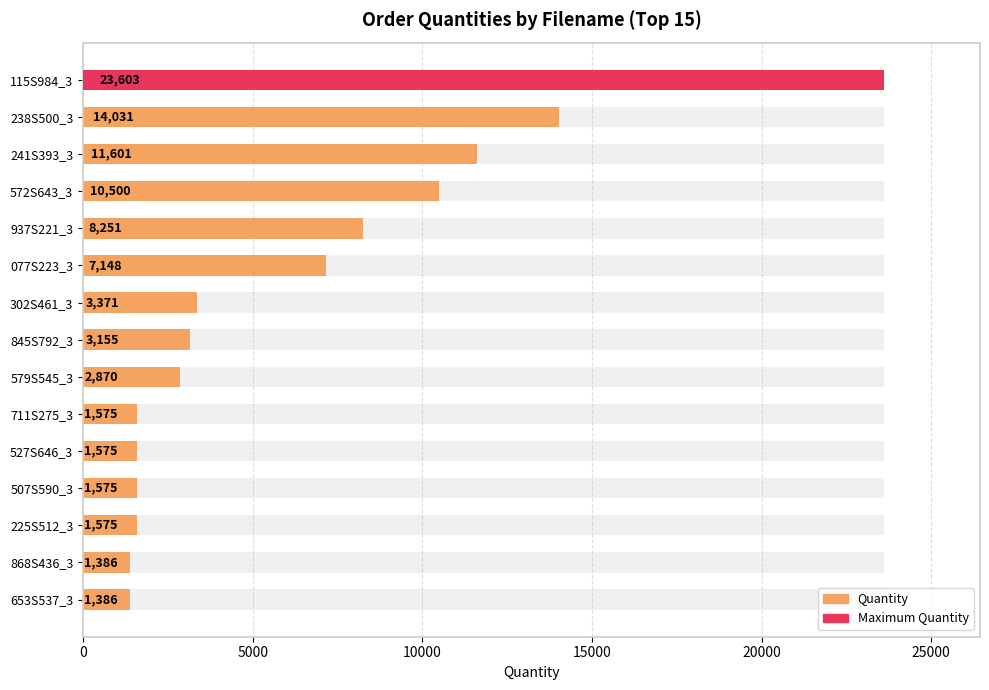

What is the difference between the second highest and second lowest values?

12645